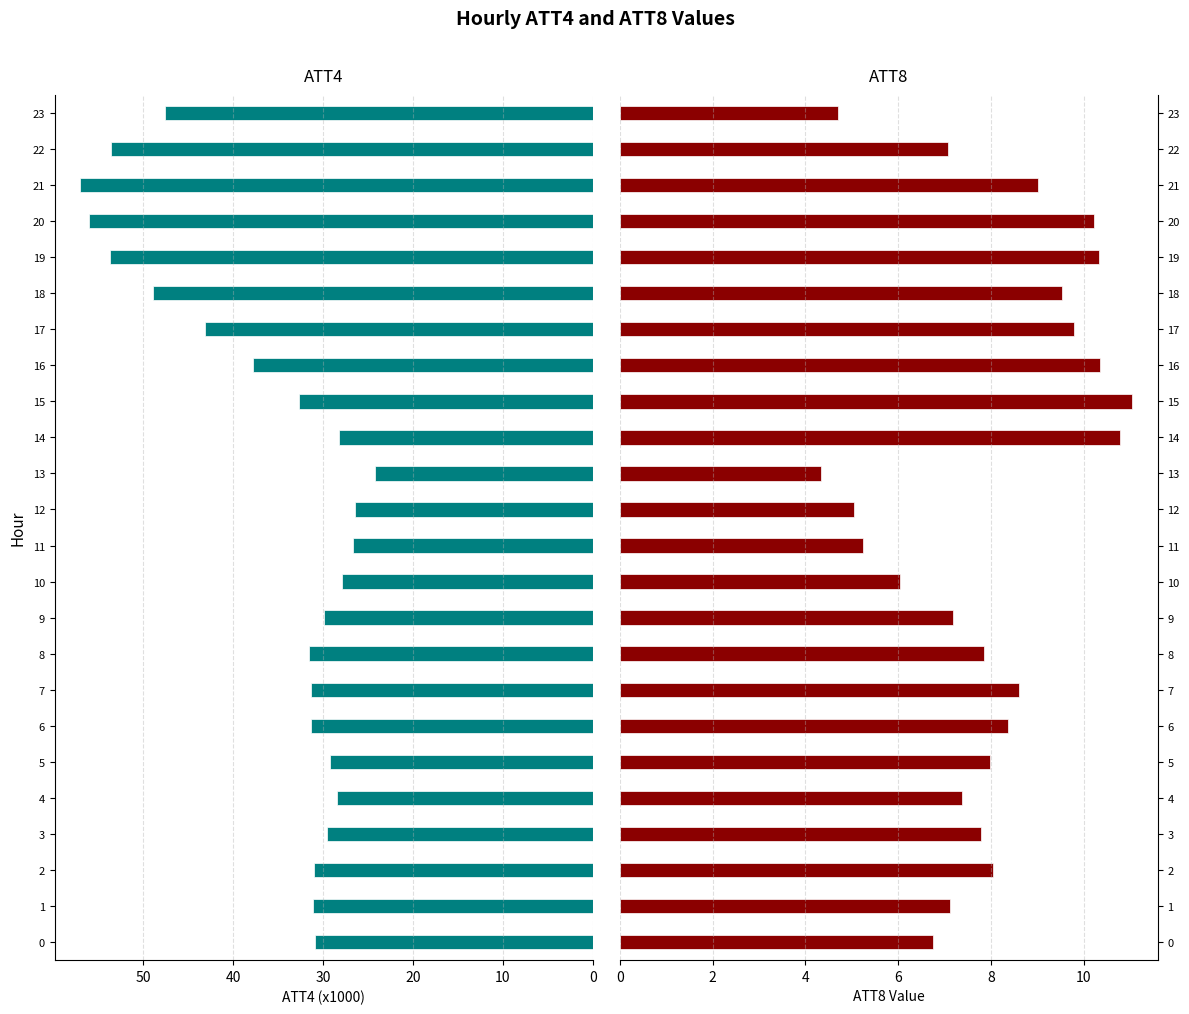

What is the average value of the ATT8 series?

7.9